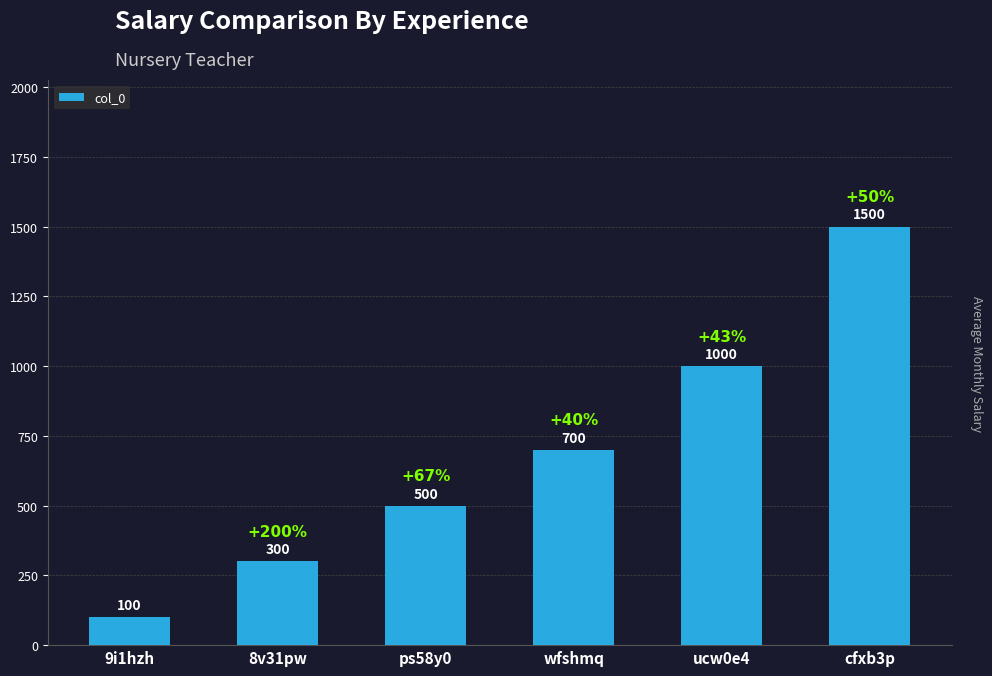

How many values are between 300 and 1000?

4